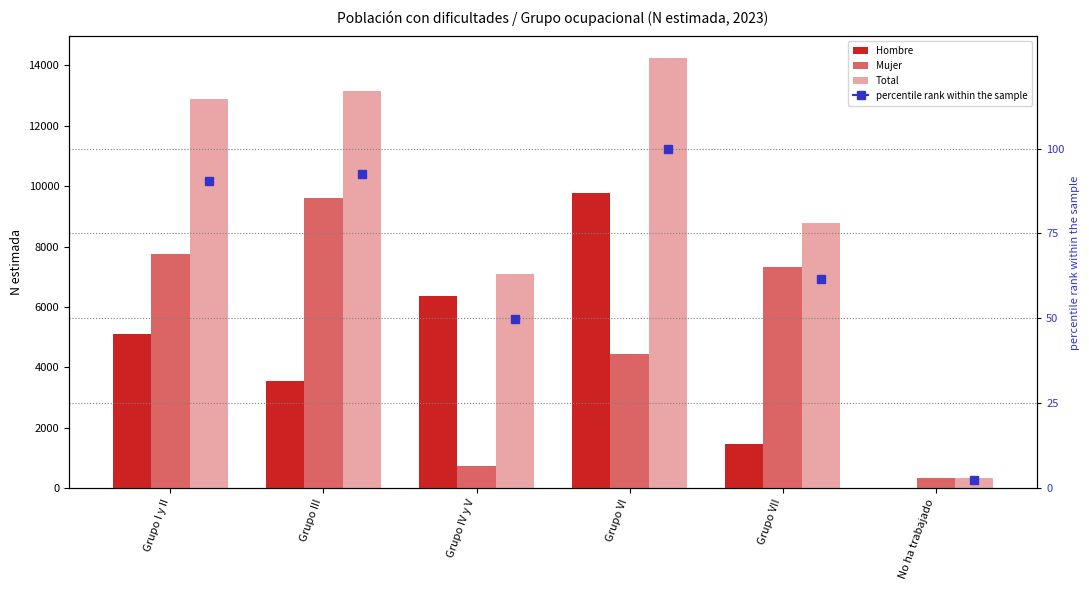

What is the lowest value of the Total series?

345